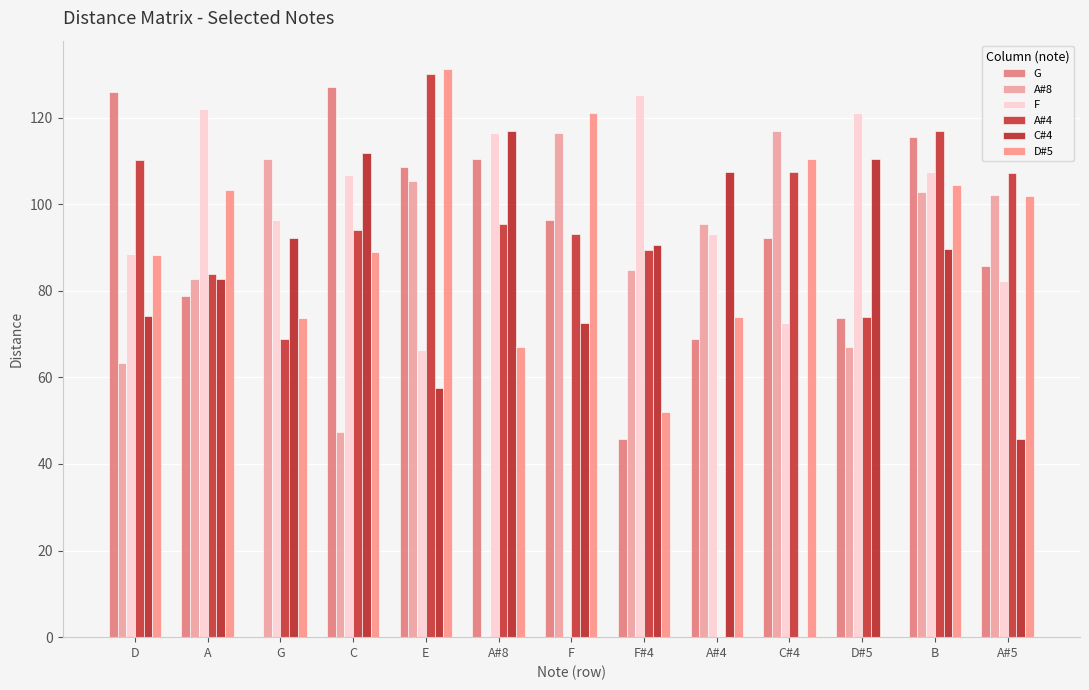

How many groups of bars are there?

13